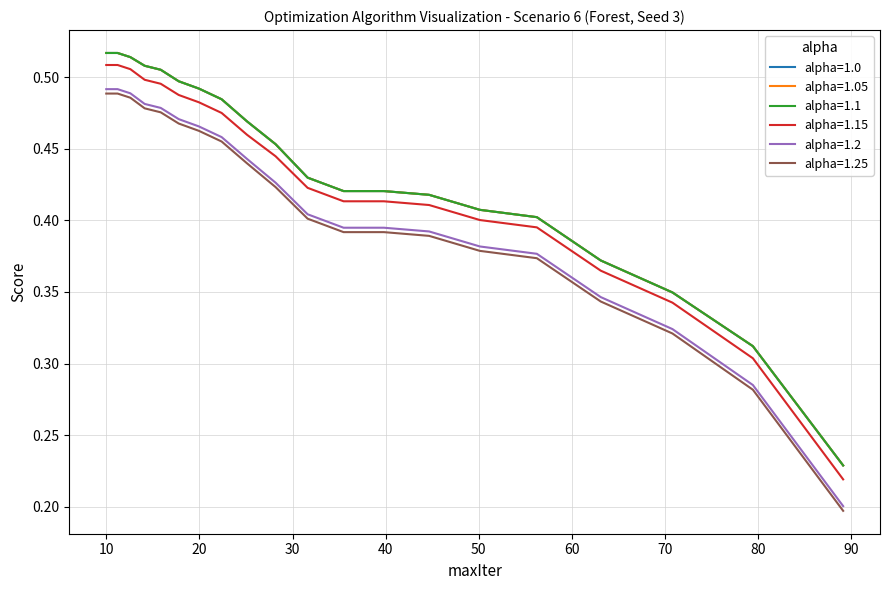

Reading right to left, extract all data points from this chart.

alpha=1.0: 0.2	0.3	0.3	0.4	0.4	0.4	0.4	0.4	0.4	0.4	0.5	0.5	0.5	0.5	0.5	0.5	0.5	0.5	0.5	0.5
alpha=1.05: 0.2	0.3	0.3	0.4	0.4	0.4	0.4	0.4	0.4	0.4	0.5	0.5	0.5	0.5	0.5	0.5	0.5	0.5	0.5	0.5
alpha=1.1: 0.2	0.3	0.3	0.4	0.4	0.4	0.4	0.4	0.4	0.4	0.5	0.5	0.5	0.5	0.5	0.5	0.5	0.5	0.5	0.5
alpha=1.15: 0.2	0.3	0.3	0.4	0.4	0.4	0.4	0.4	0.4	0.4	0.4	0.5	0.5	0.5	0.5	0.5	0.5	0.5	0.5	0.5
alpha=1.2: 0.2	0.3	0.3	0.3	0.4	0.4	0.4	0.4	0.4	0.4	0.4	0.4	0.5	0.5	0.5	0.5	0.5	0.5	0.5	0.5
alpha=1.25: 0.2	0.3	0.3	0.3	0.4	0.4	0.4	0.4	0.4	0.4	0.4	0.4	0.5	0.5	0.5	0.5	0.5	0.5	0.5	0.5